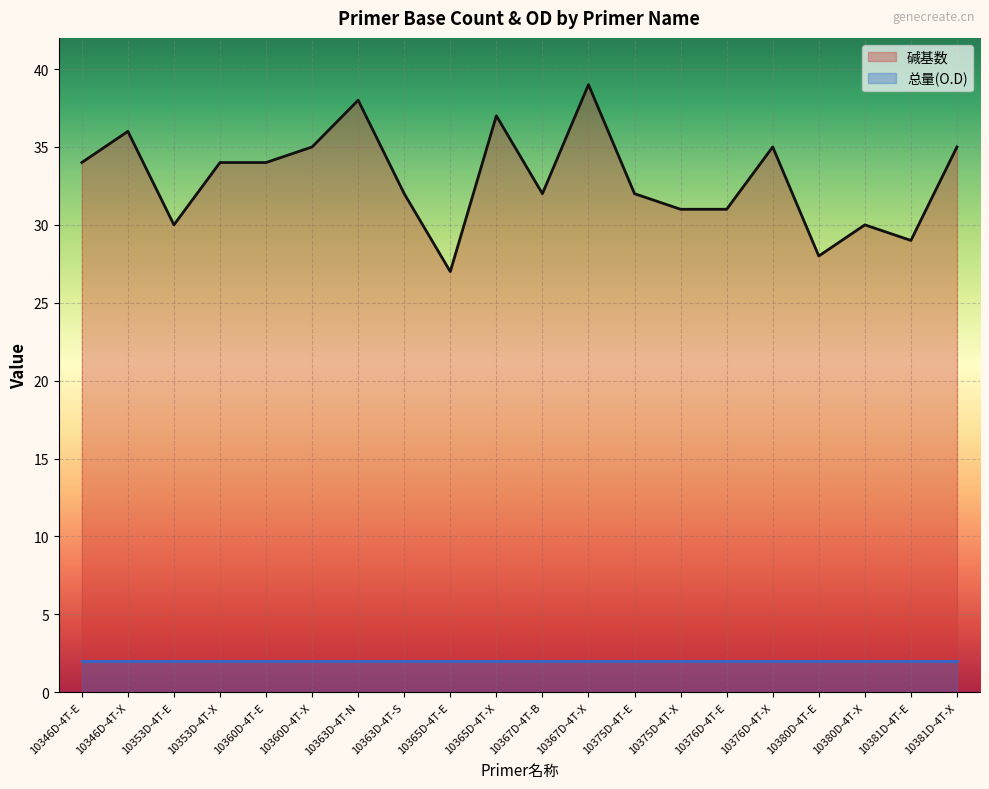

What is the ratio of the value at 10376D-4T-E to the value at 10380D-4T-X?

1.0